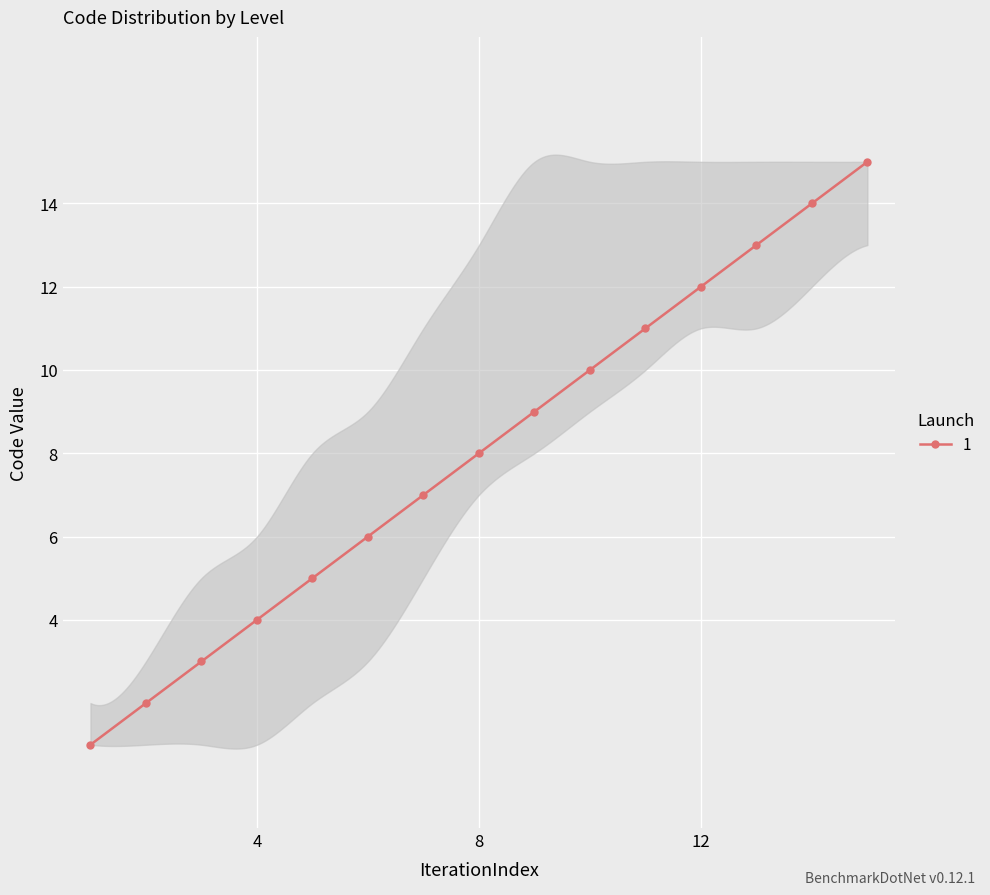

Reading left to right, transcribe all the data shown in this chart.

1	2	3	4	5	6	7	8	9	10	11	12	13	14	15